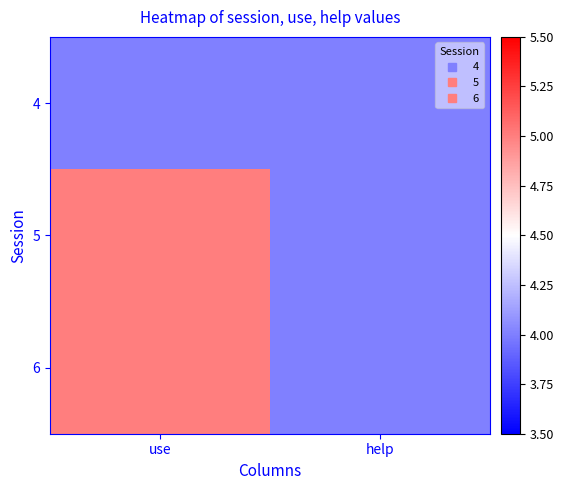

Which series has the largest total across all categories?

5